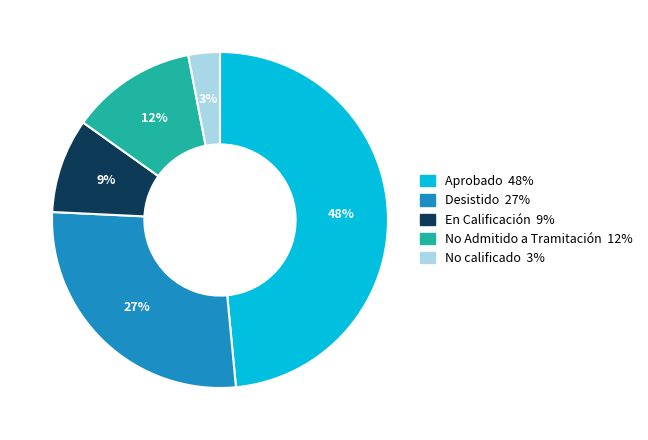

Does any single category account for the majority?

No